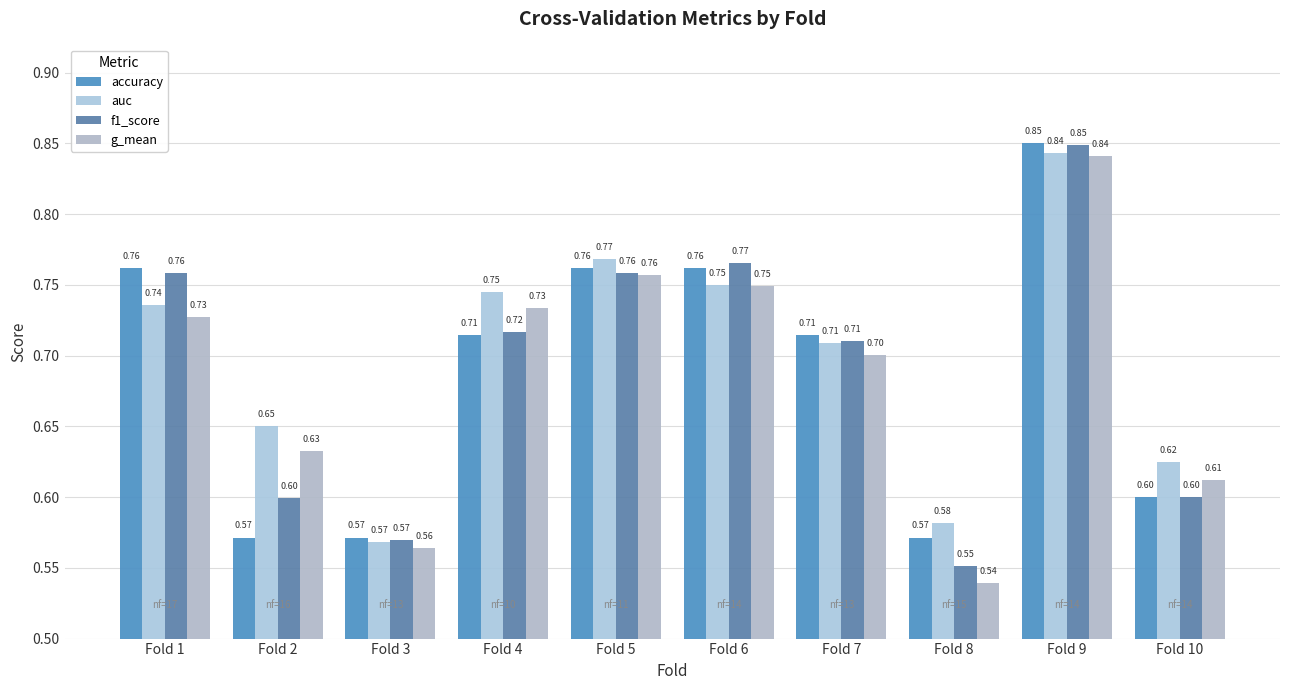

Which category has the lowest value in the auc series?

Fold 3